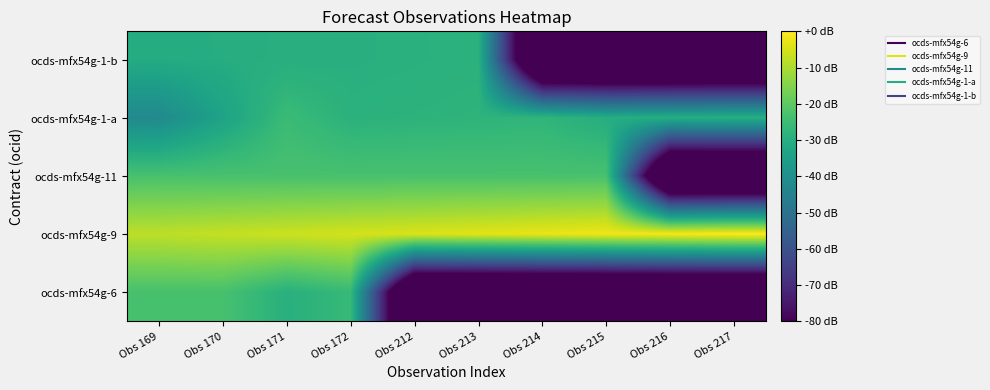

Rank the series at Obs 213 from highest to lowest value.

ocds-mfx54g-9, ocds-mfx54g-11, ocds-mfx54g-1-a, ocds-mfx54g-1-b, ocds-mfx54g-6